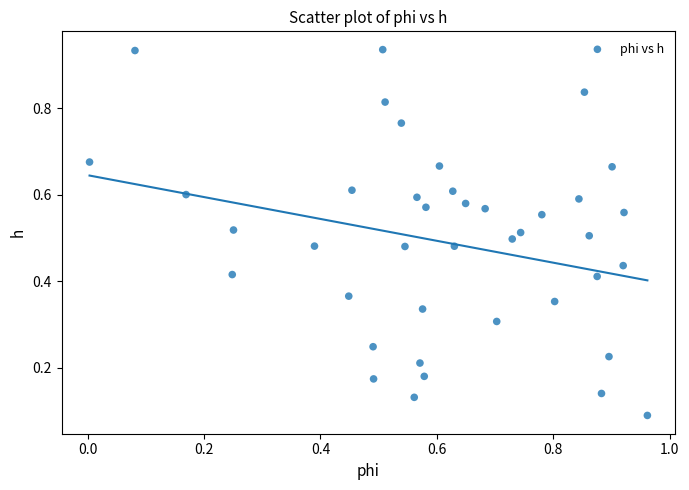

What is the range of X values (max minus min)?

1.0